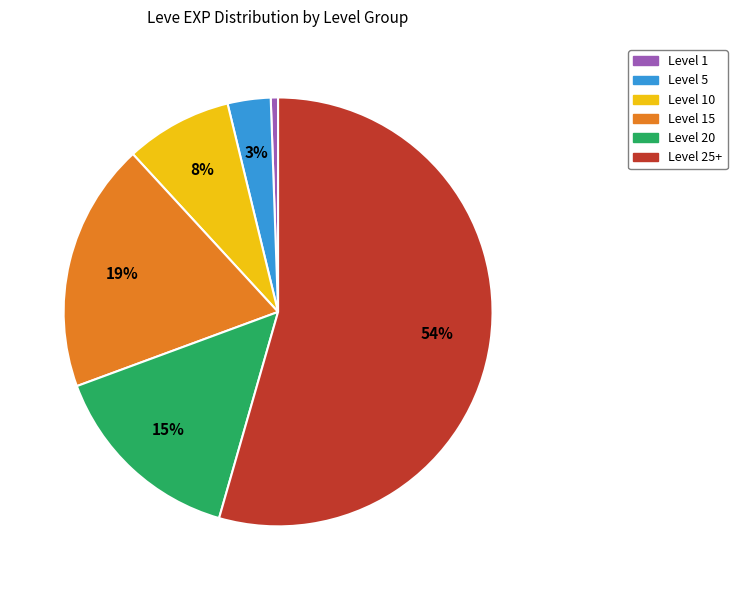

To the nearest percent, what is the average slice percentage?

17%